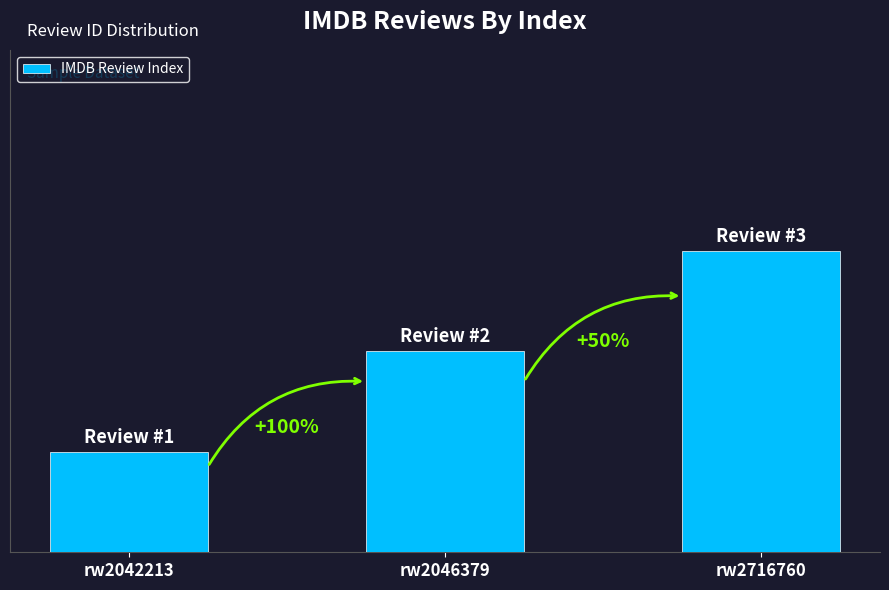

The chart shows a value of 1 at rw2046379. True or false?

False